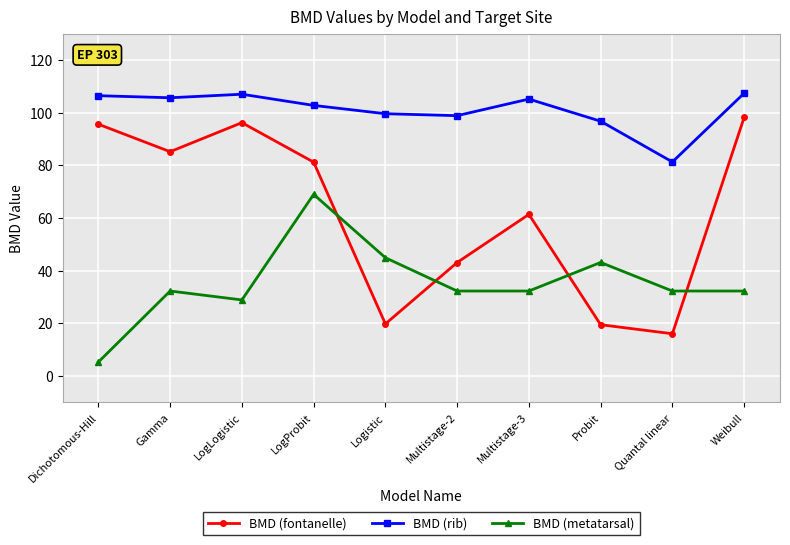

What value does the BMD (rib) series have at Multistage-3?

105.1